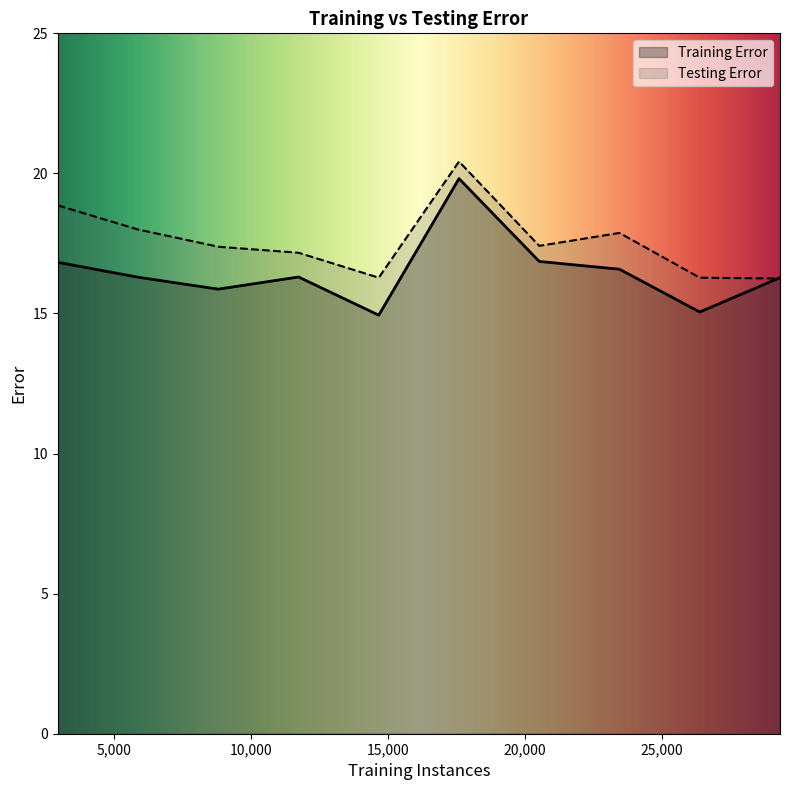

What is the average value of the Training Error series?

16.5